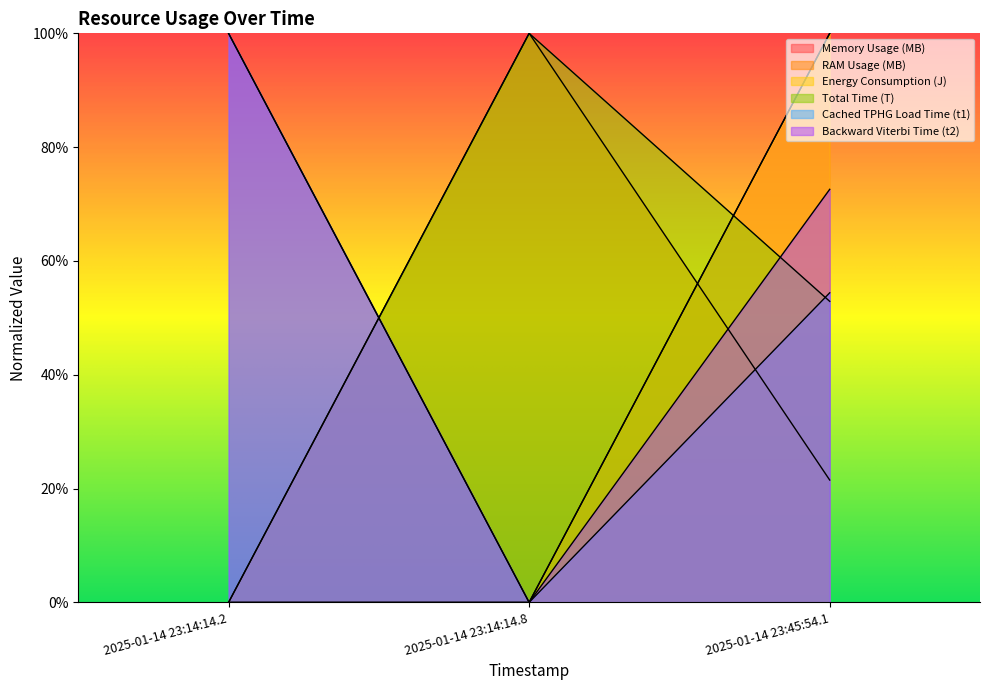

What are all the series names shown in the legend?

Memory Usage (MB), RAM Usage (MB), Energy Consumption (J), Total Time (T), Cached TPHG Load Time (t1), Backward Viterbi Time (t2)